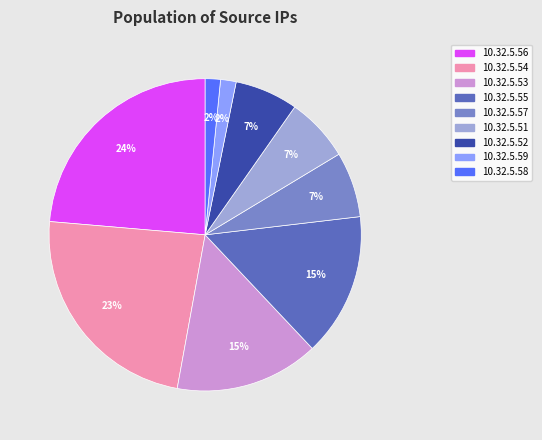

Does 10.32.5.56 account for over 50% of the chart?

No